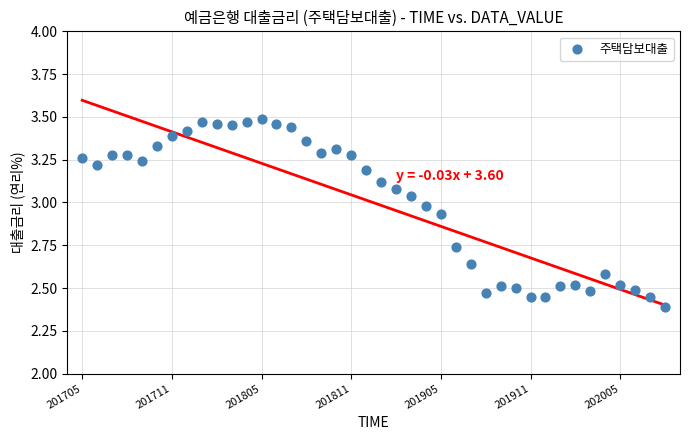

What Y value in the scatter plot is closest to 2?

2.4